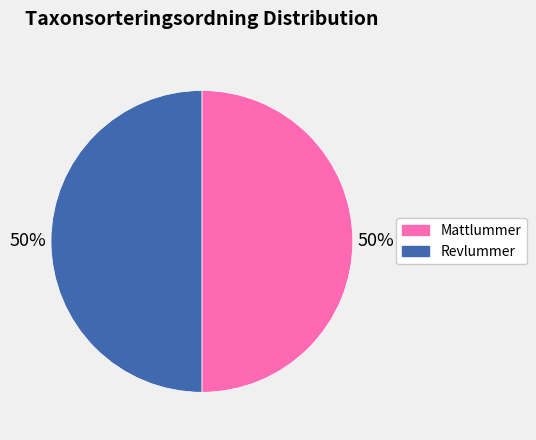

To the nearest percent, what is the average slice percentage?

50%